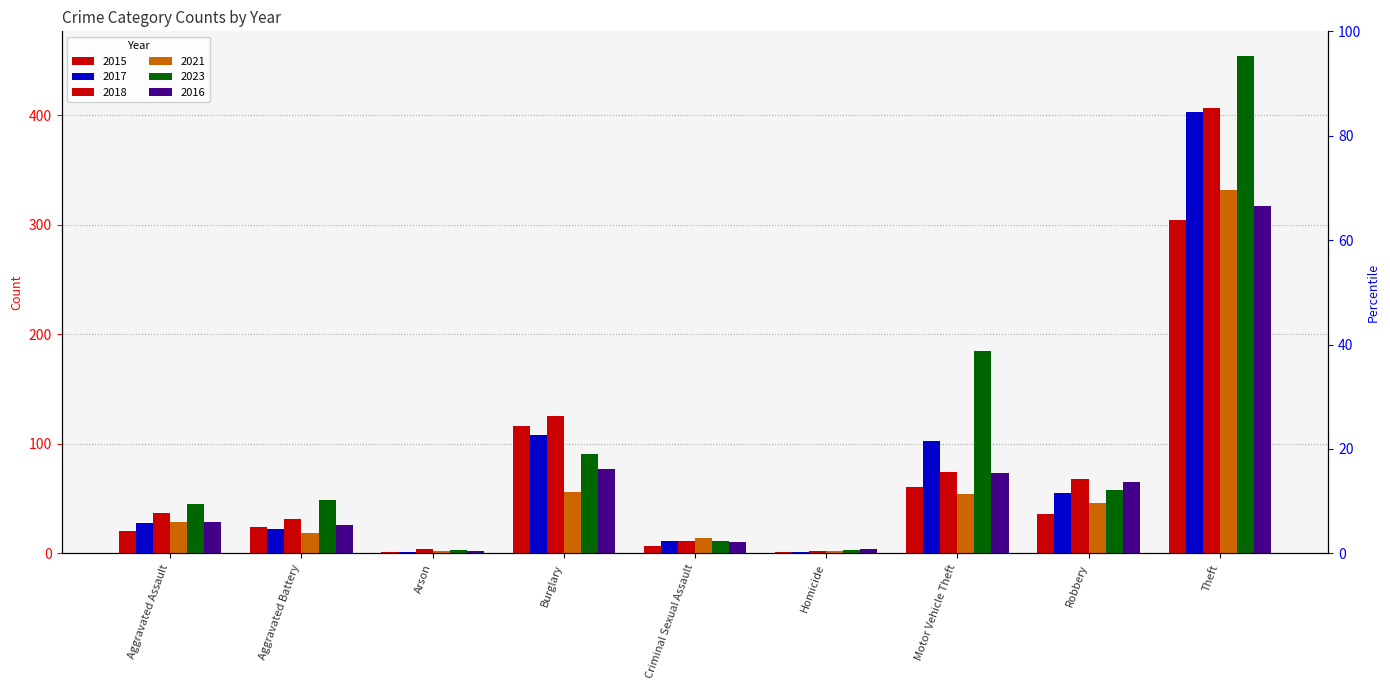

Reading left to right, what are all the values shown in this chart?

2015: 20	24	1	116	7	1	61	36	304
2017: 28	22	1	108	11	1	103	55	403
2018: 37	31	4	125	11	2	74	68	407
2021: 29	19	2	56	14	2	54	46	332
2023: 45	49	3	91	11	3	185	58	454
2016: 29	26	2	77	10	4	73	65	317